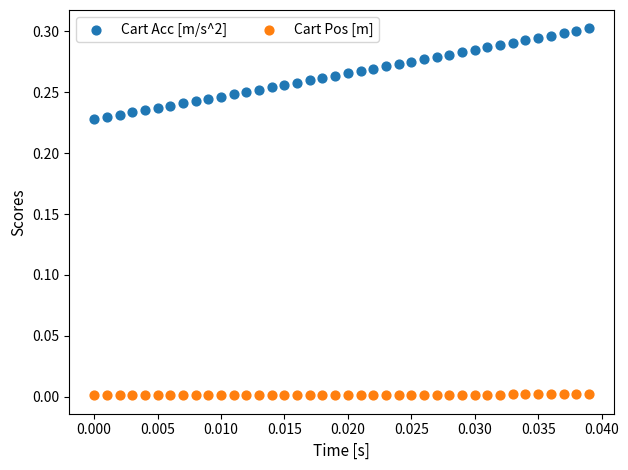

Which series reaches the minimum Y coordinate?

Cart Pos [m]